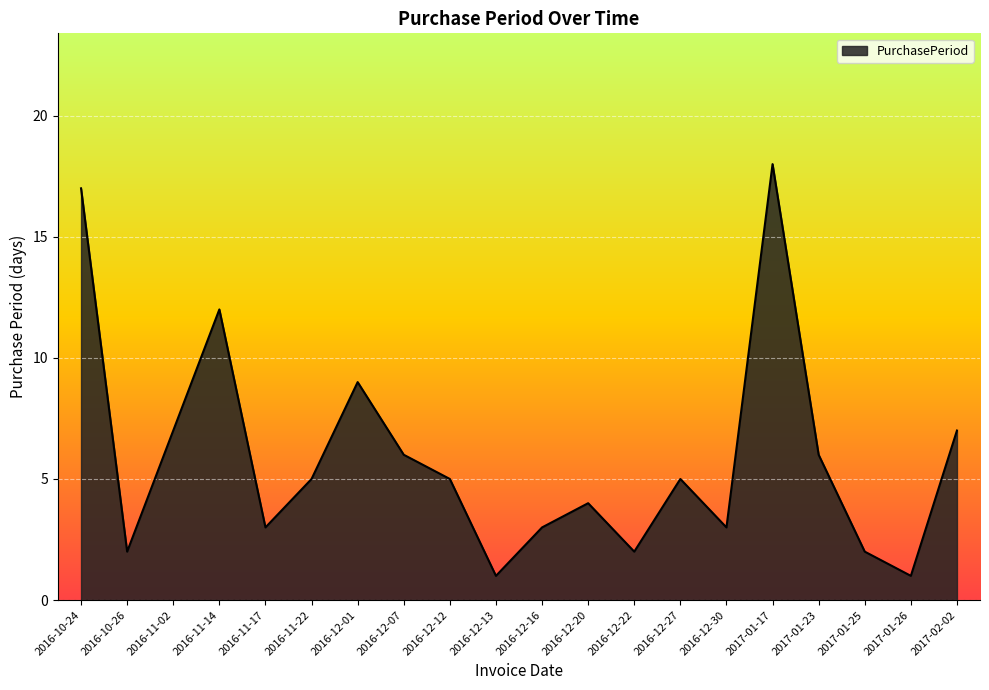

What is the difference between the second highest and second lowest values?

16